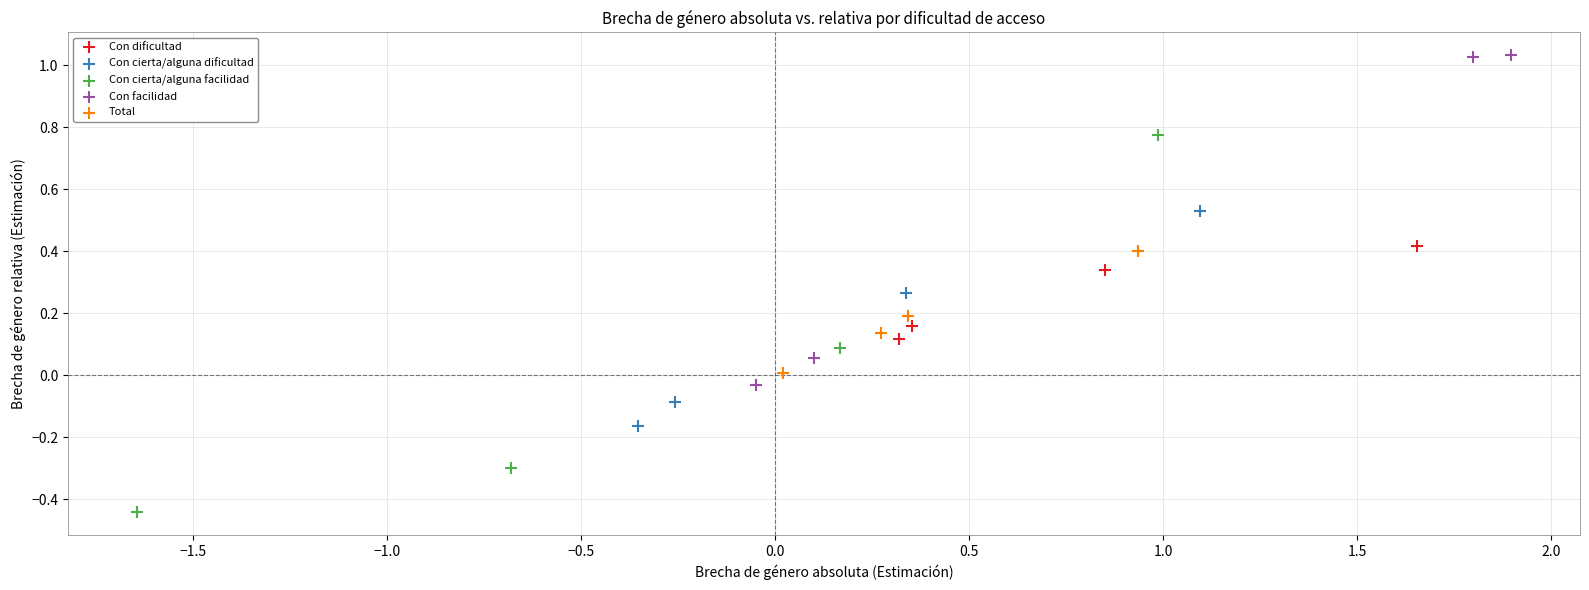

Which series reaches the maximum Y coordinate?

Con facilidad